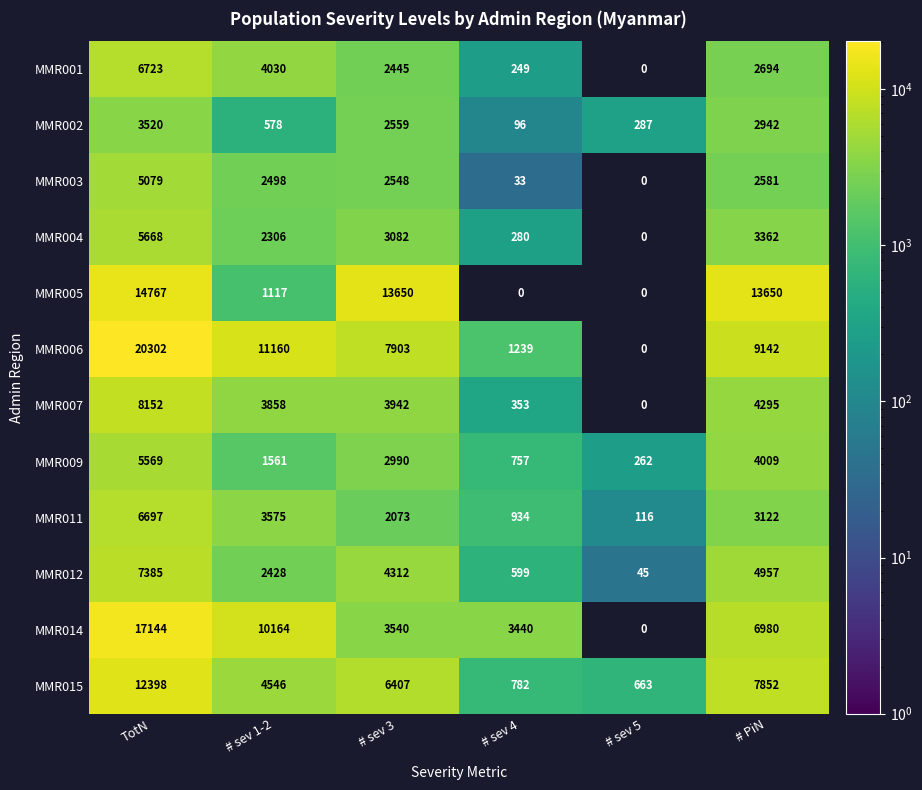

Which series has the largest total across all categories?

MMR006